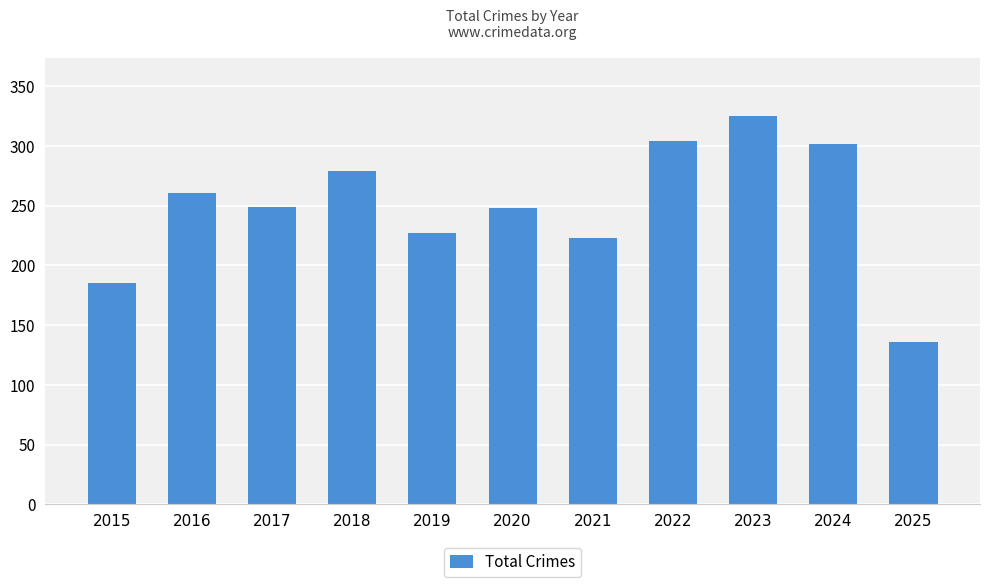

Is it true that the value at 2015 is 185?

True